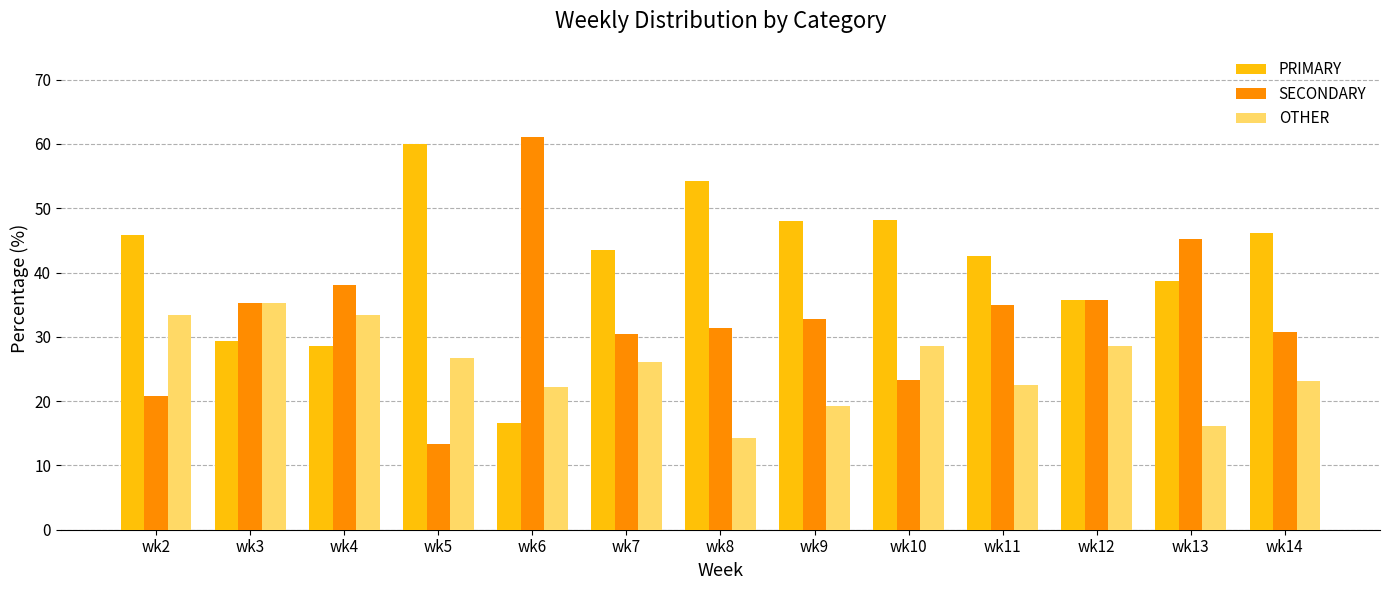

Rank the series by their average value, from highest to lowest.

PRIMARY, SECONDARY, OTHER